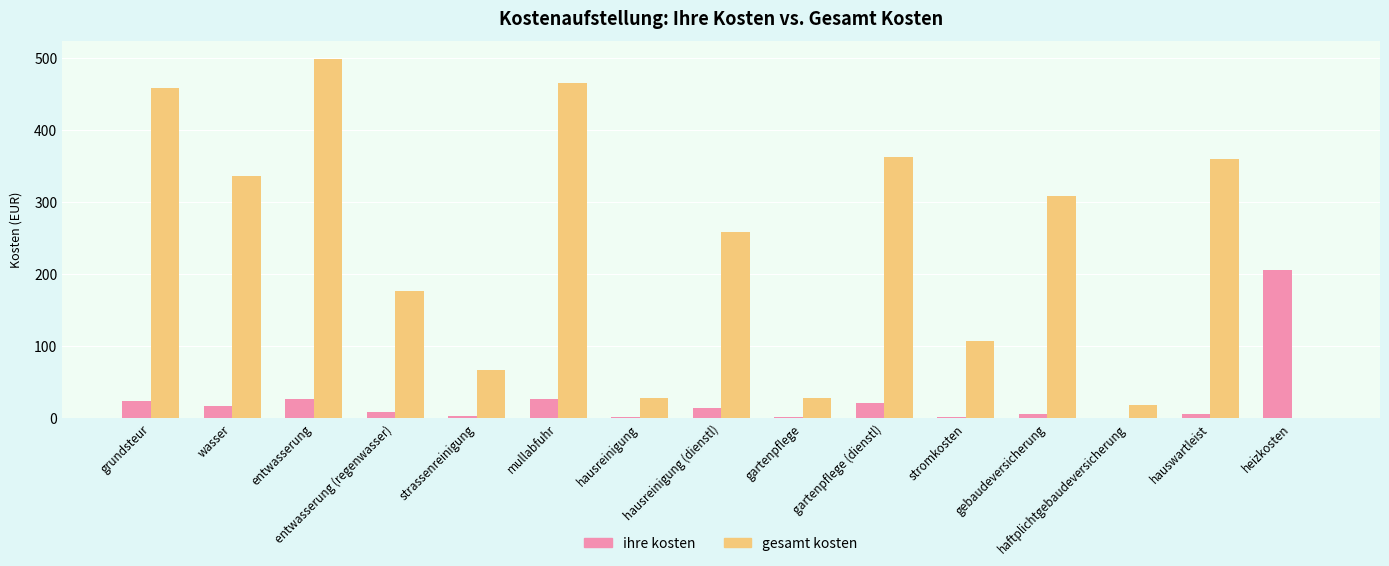

At which category is the sum across all series the highest?

entwasserung